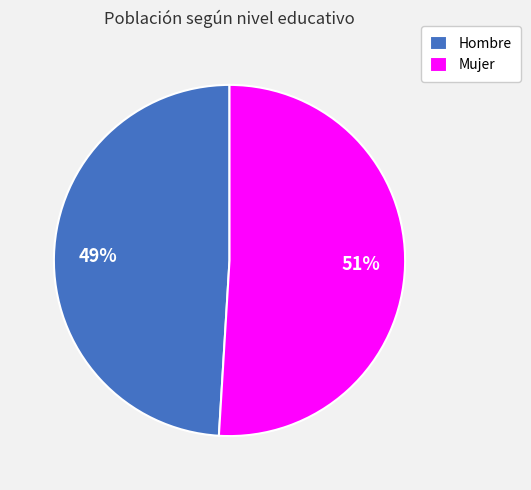

How many slices are in this pie chart?

2